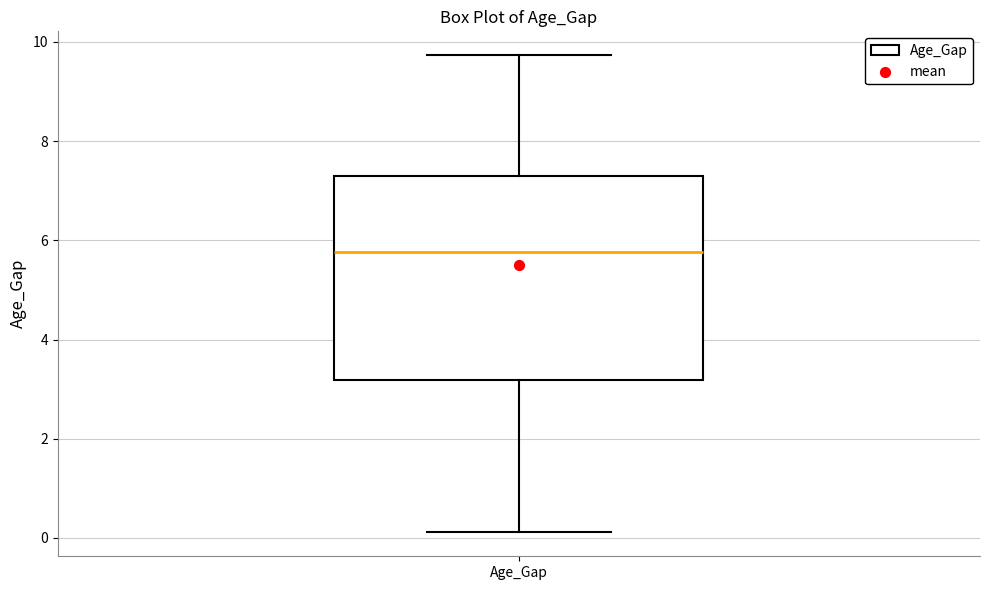

Transcribe this box plot: give where the median line is, the range the box spans, and where the two whiskers end, as read against the y-axis. The values are not printed on the chart, so give them approximately, as read against the axis.

median 5.8, box 3.2 to 7.2, whiskers 0.2 to 9.8